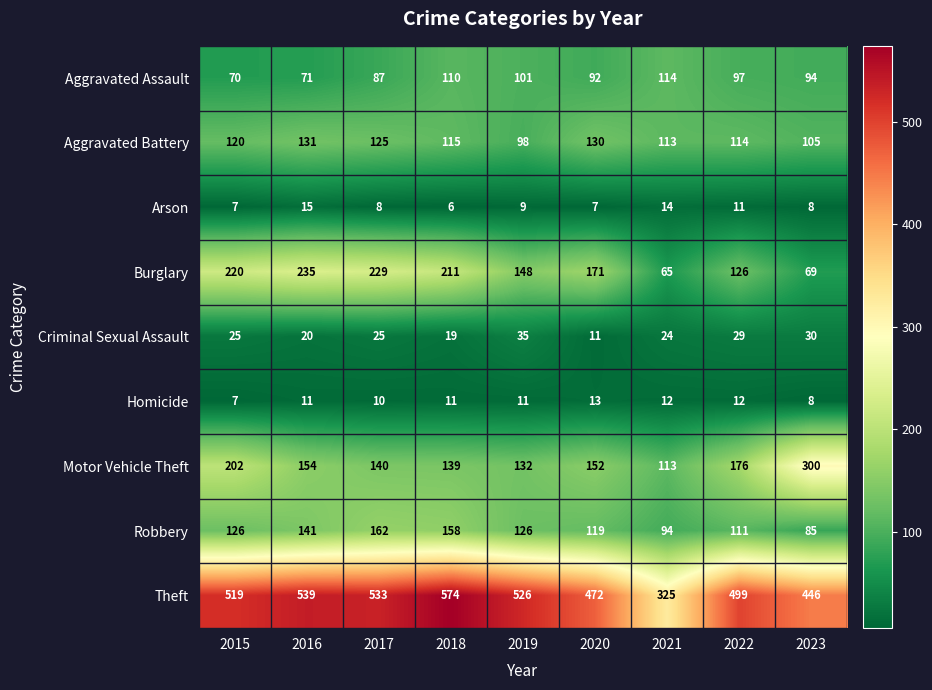

The Aggravated Battery series shows 173 at 2016. True or false?

False